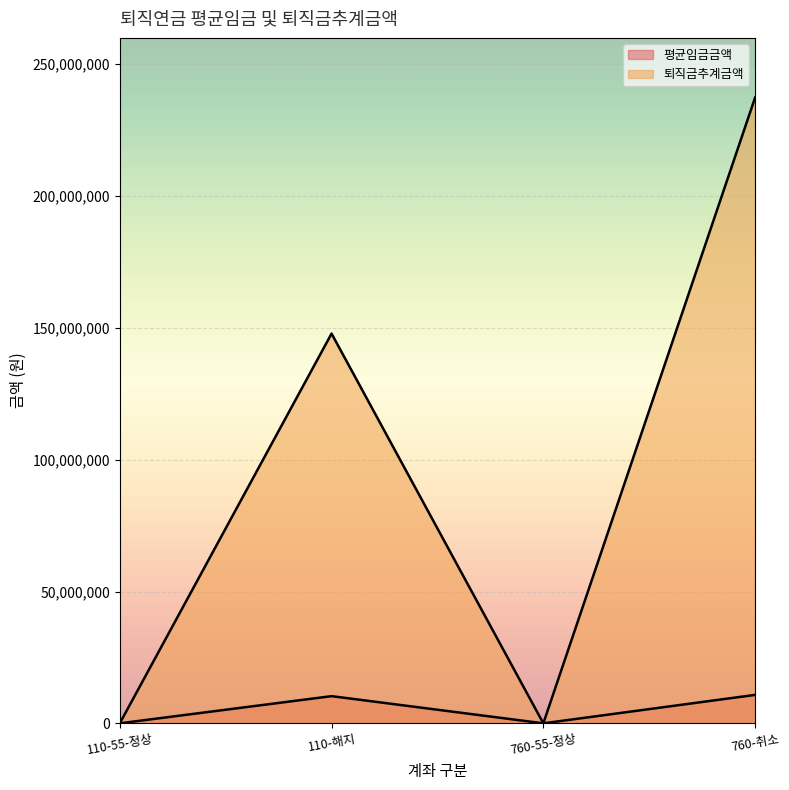

Between 110-55-정상 and 760-취소, which series saw the biggest shift?

퇴직금추계금액